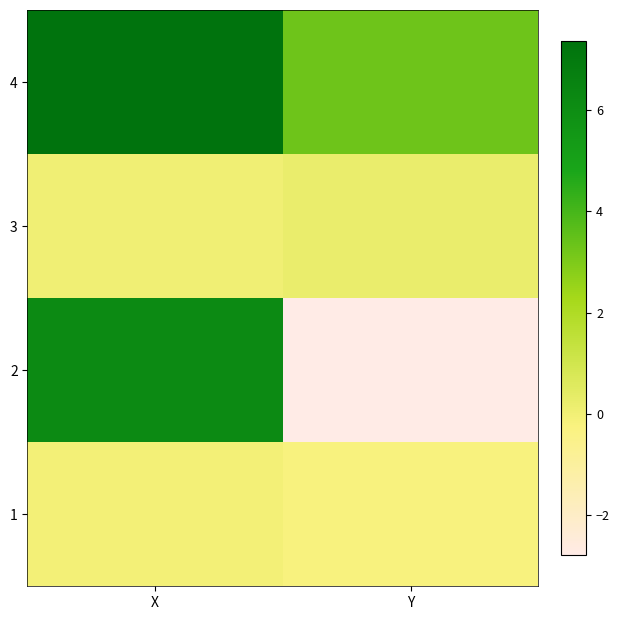

What is the total value across all series at X?

13.5